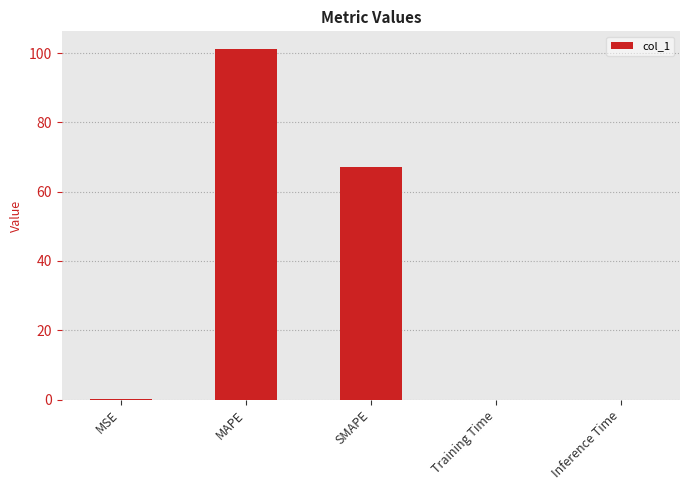

What is the sum of all values?

168.6